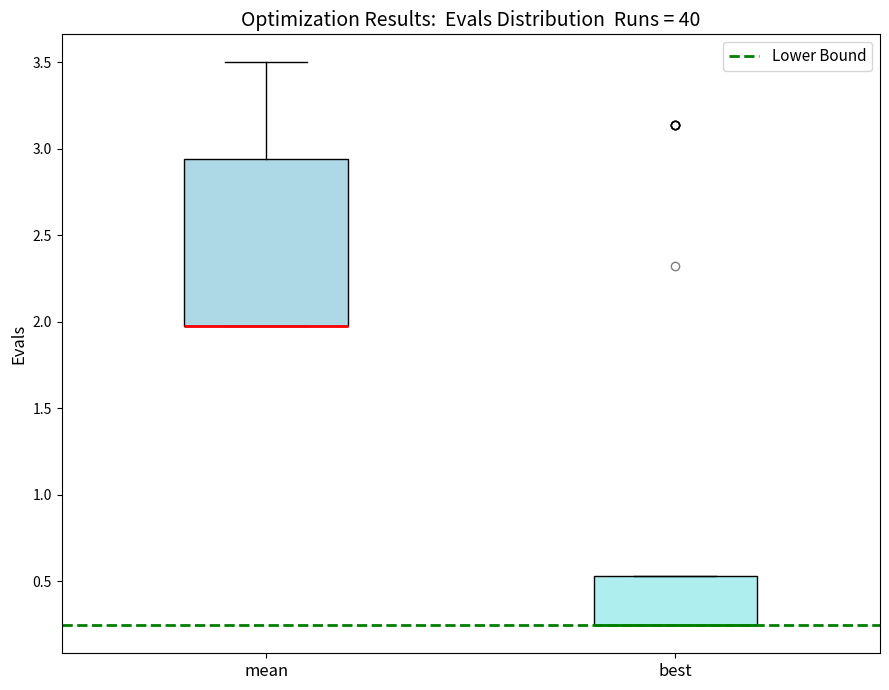

Where is the lower edge of the box for best on the y-axis? The values are not printed on the chart, so give them approximately, as read against the axis.

0.25